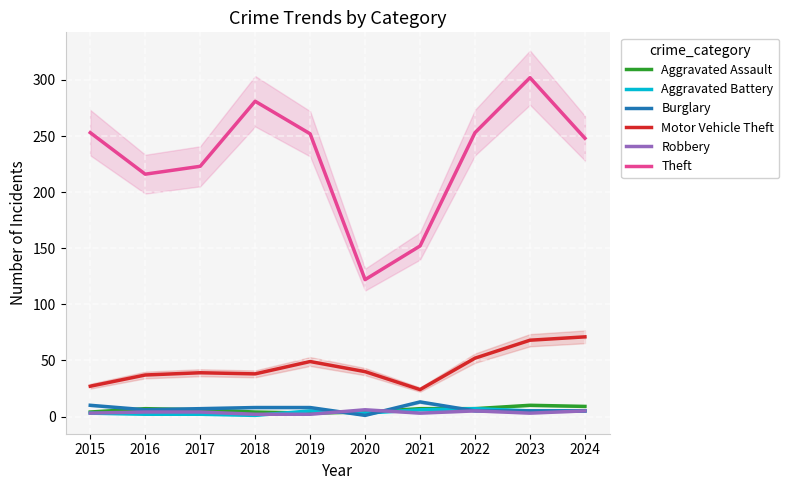

What is the sum of the Robbery values at 2024 and 2021?

8